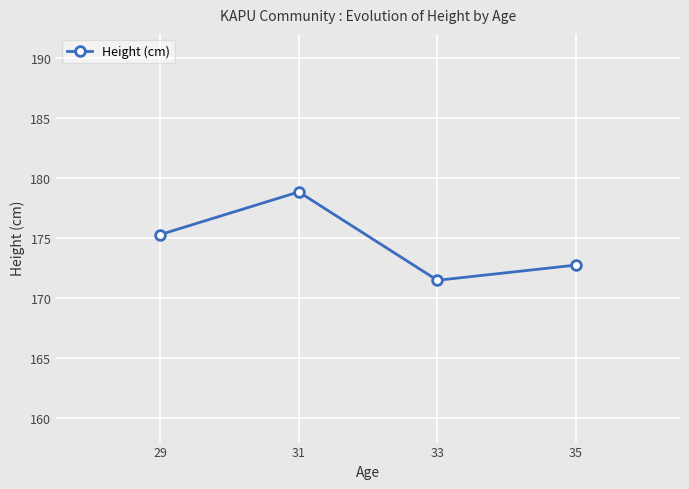

What is the value of the 2nd point from the left?

178.8